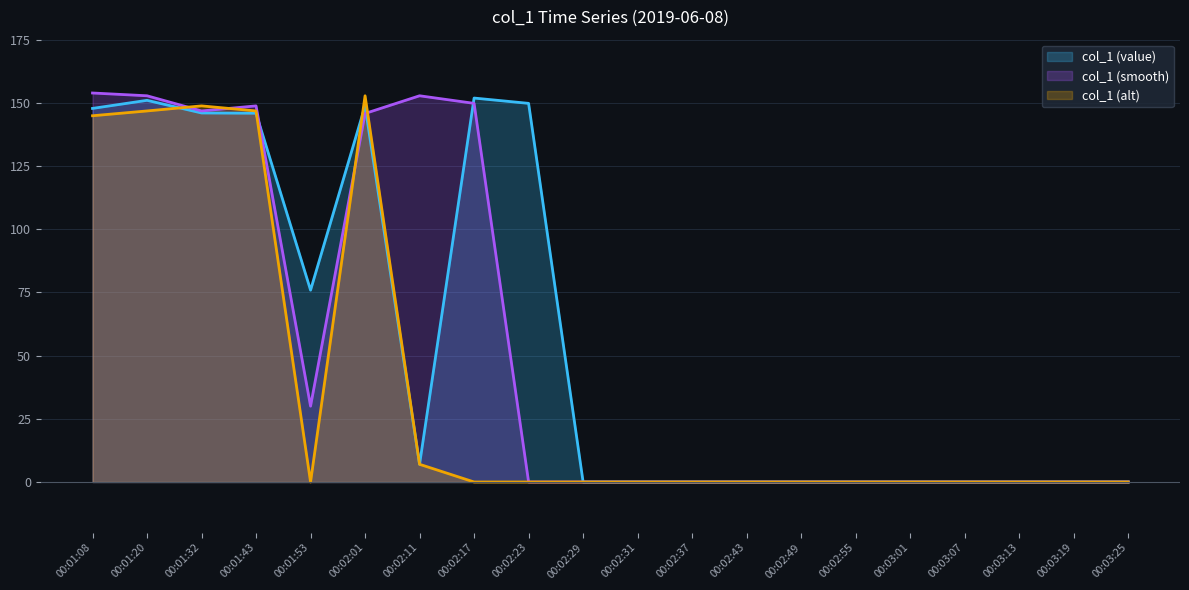

What position from the left is 00:02:11?

7